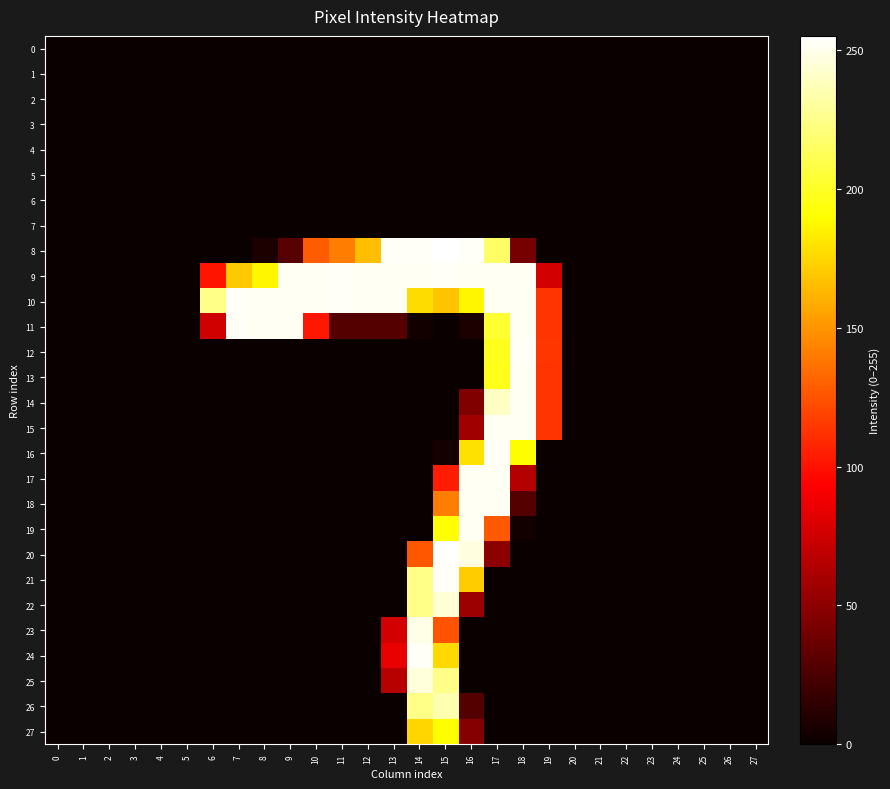

At which category is the sum across all series the highest?

15